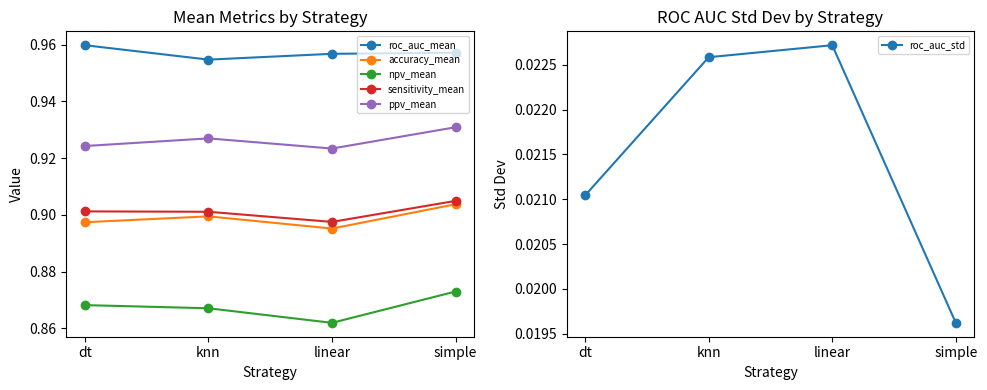

What position from the right is knn?

3